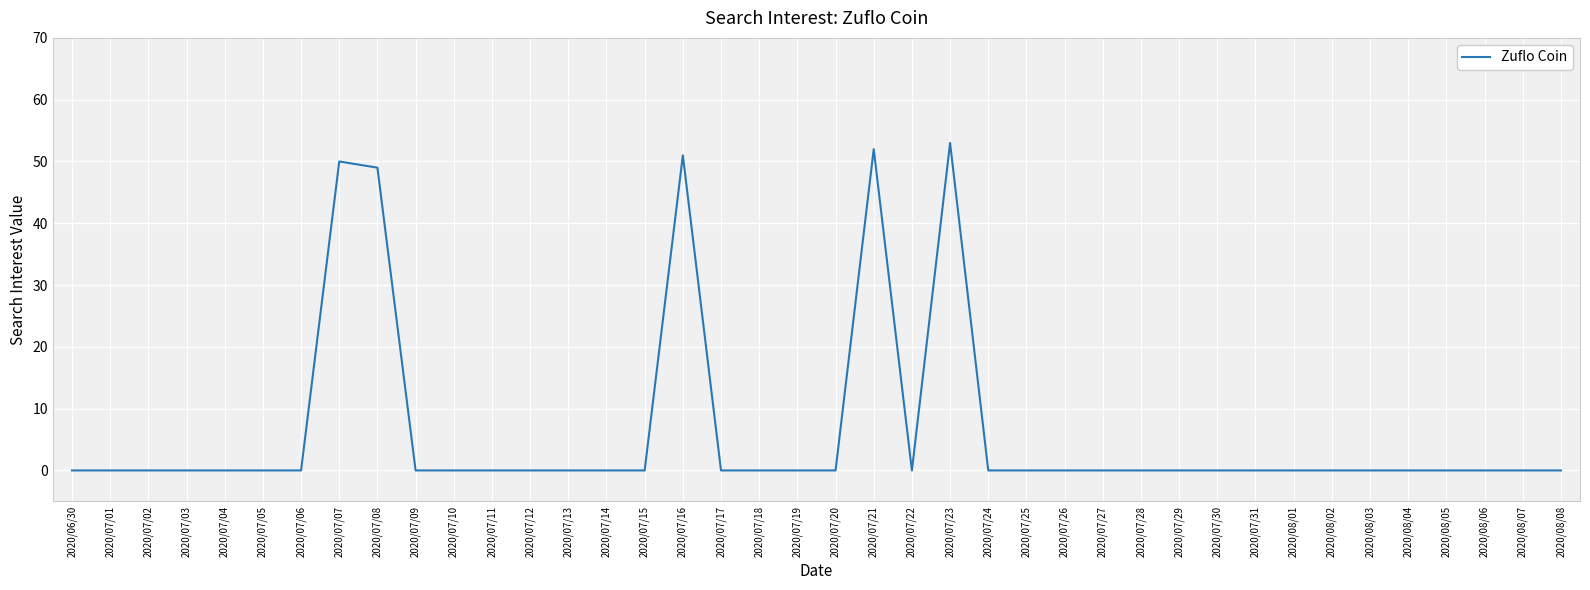

The value at 2020/07/10 is 17. True or false?

False